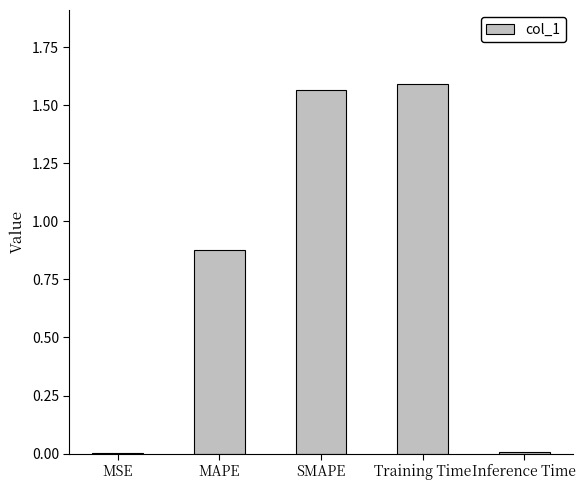

How many distinct data groups are displayed?

1